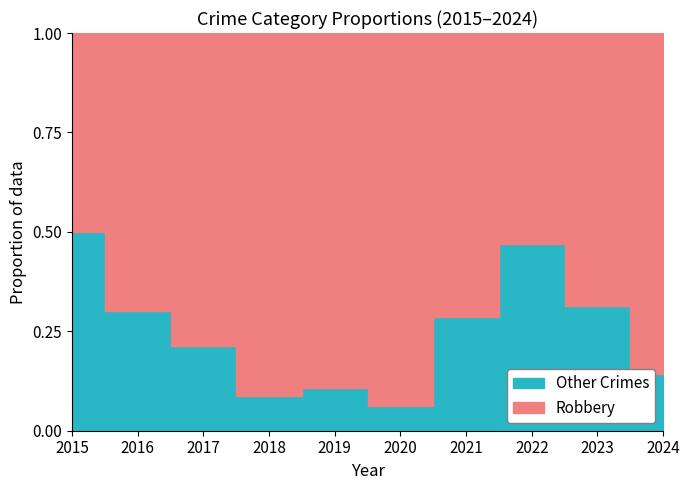

Is the value of Robbery at 2020 greater than the value of Other Crimes at 2021?

Yes